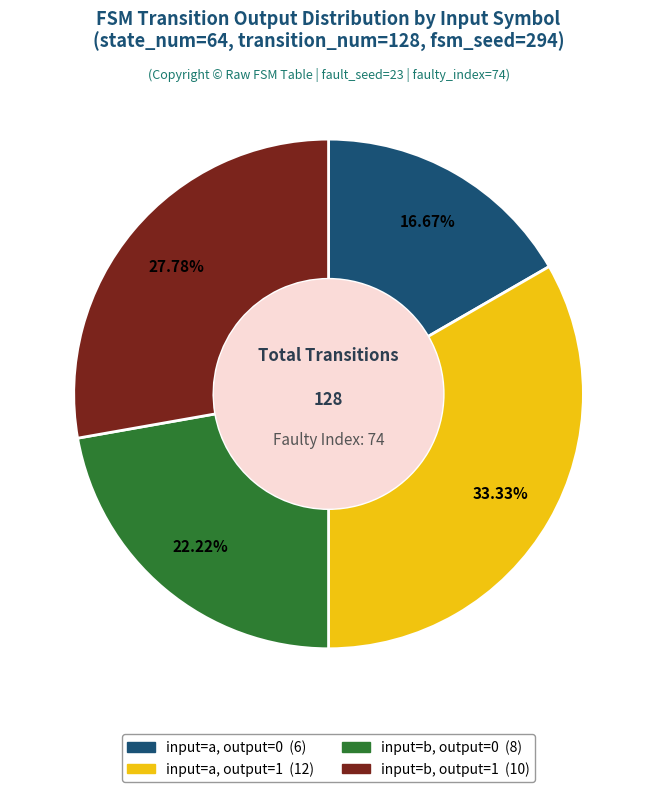

Is there any slice that represents more than half of the pie?

No